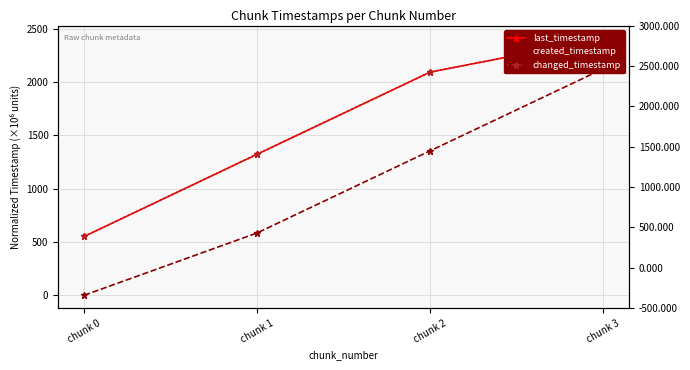

True or false: changed_timestamp has a value of 1322.7 at chunk 1.

True